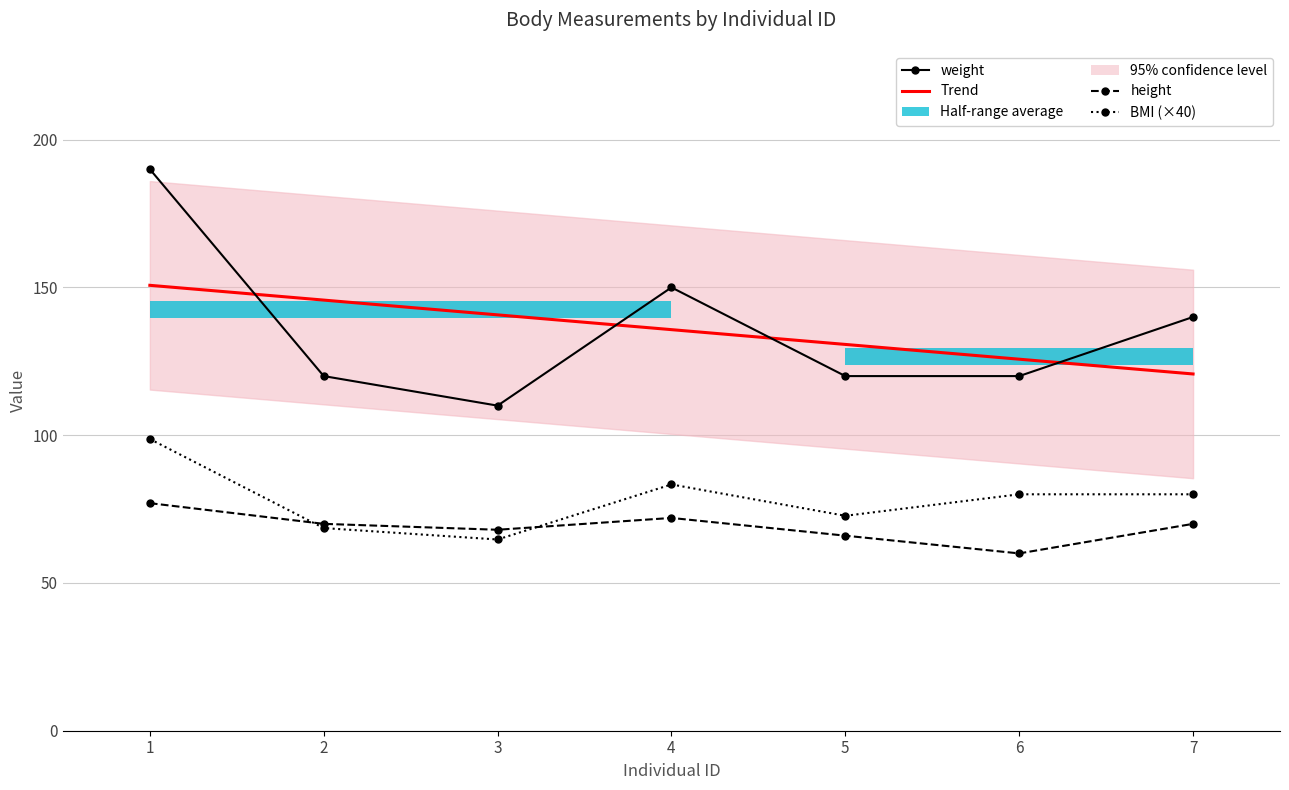

Is the value of BMI (×40) at 4 greater than the value of height at 6?

Yes